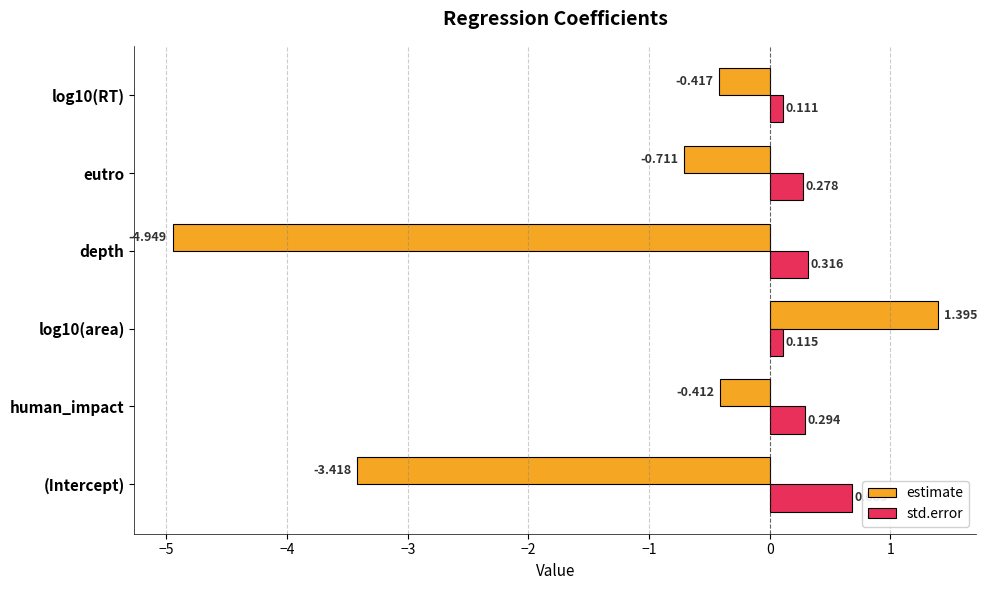

Which series has the largest total across all categories?

std.error